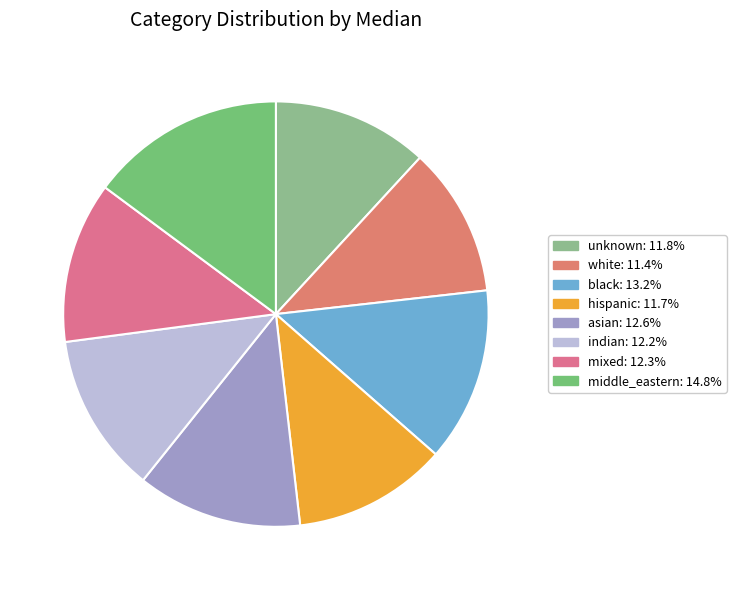

The asian slice represents 23% of the pie. True or false?

False